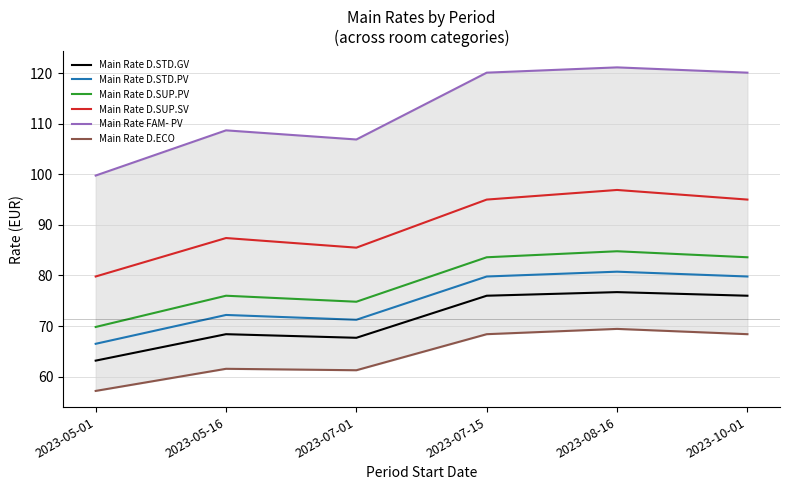

What are all the series names shown in the legend?

Main Rate D.STD.GV, Main Rate D.STD.PV, Main Rate D.SUP.PV, Main Rate D.SUP.SV, Main Rate FAM- PV, Main Rate D.ECO